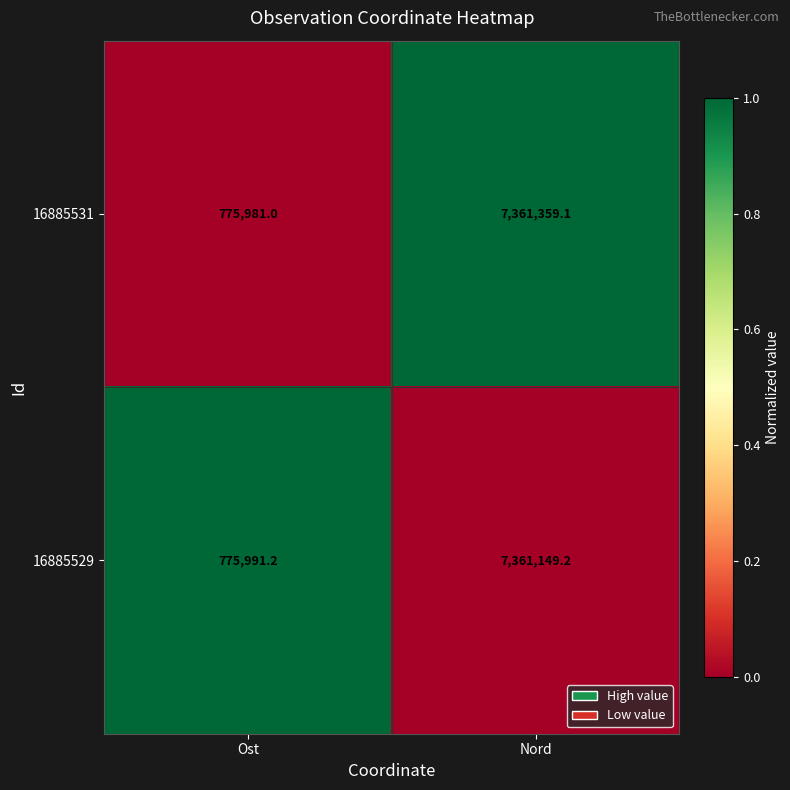

What is the spread (max minus min) of values at Nord?

209.9